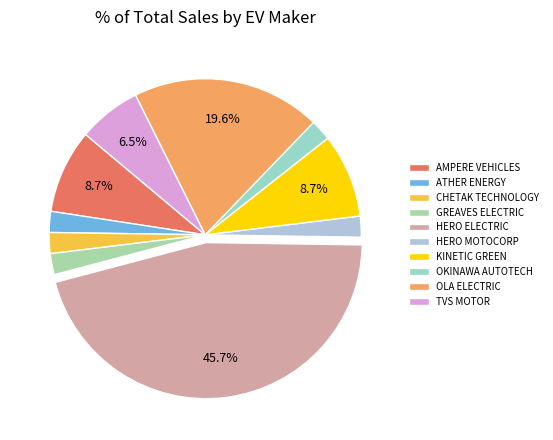

How many segments does this pie chart have?

10